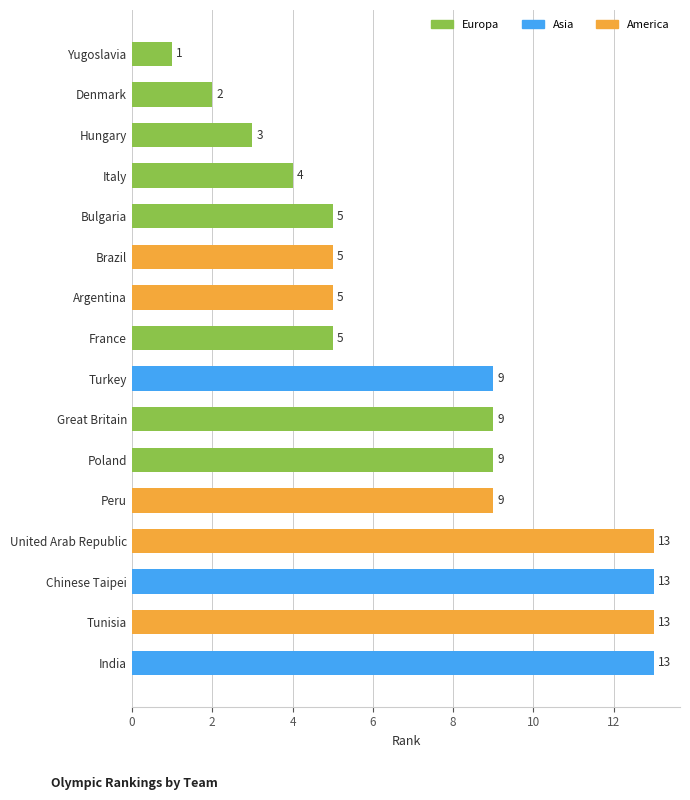

Reading top to bottom, extract all data points from this chart.

Yugoslavia=1	Denmark=2	Hungary=3	Italy=4	Bulgaria=5	Brazil=5	Argentina=5	France=5	Turkey=9	Great Britain=9	Poland=9	Peru=9	United Arab Republic=13	Chinese Taipei=13	Tunisia=13	India=13